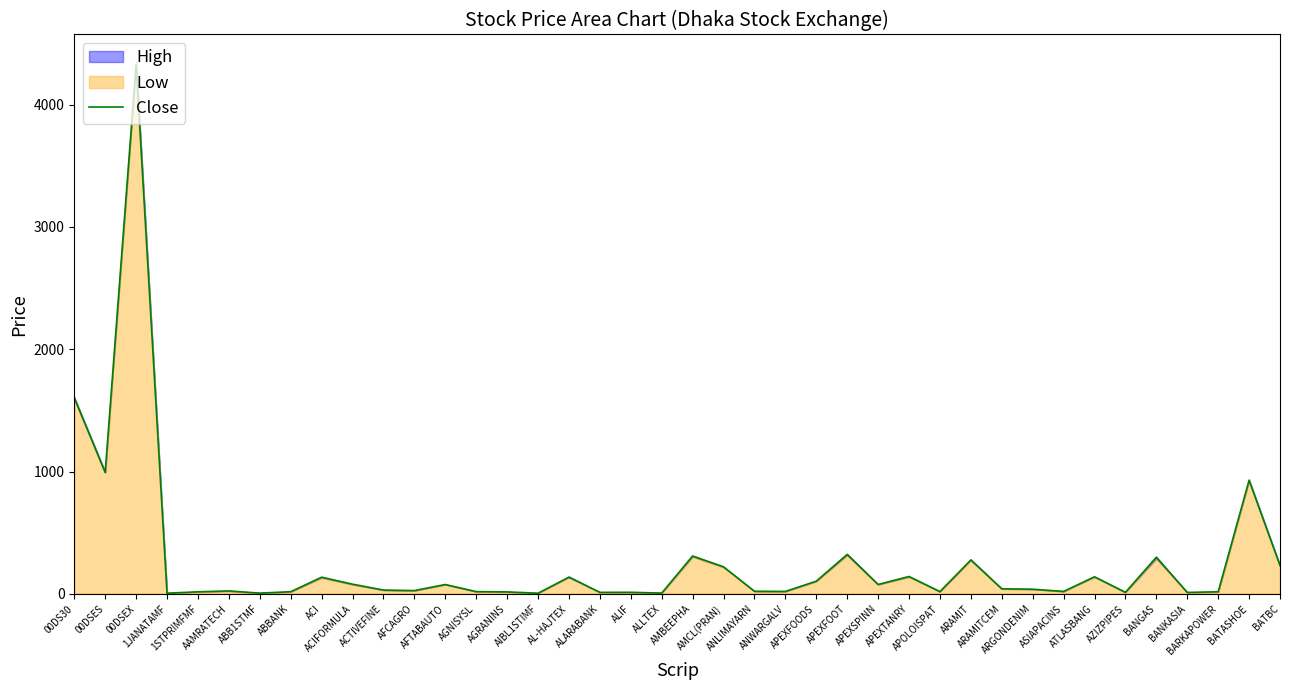

What position from the left is AFCAGRO?

12